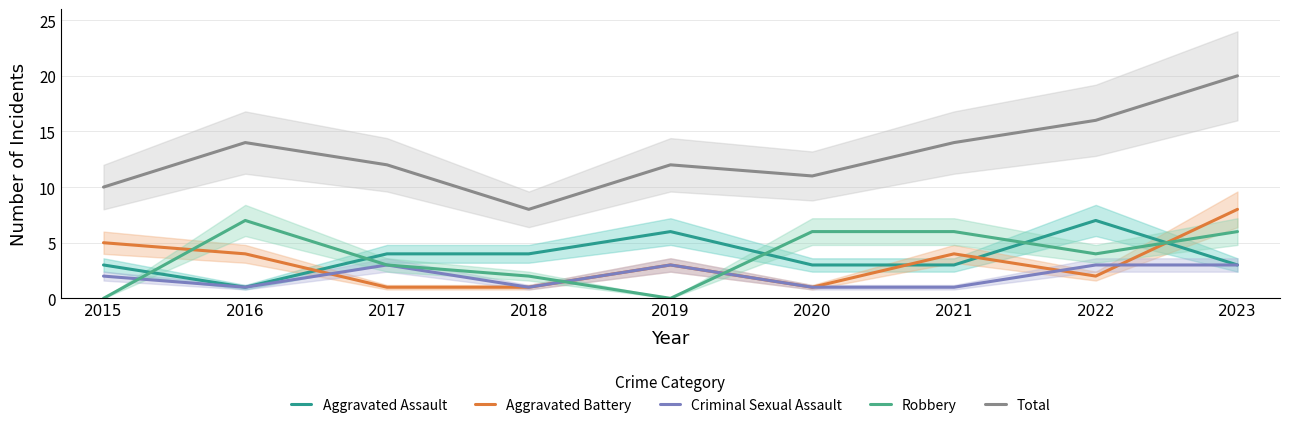

How many categories are shown in the chart?

9